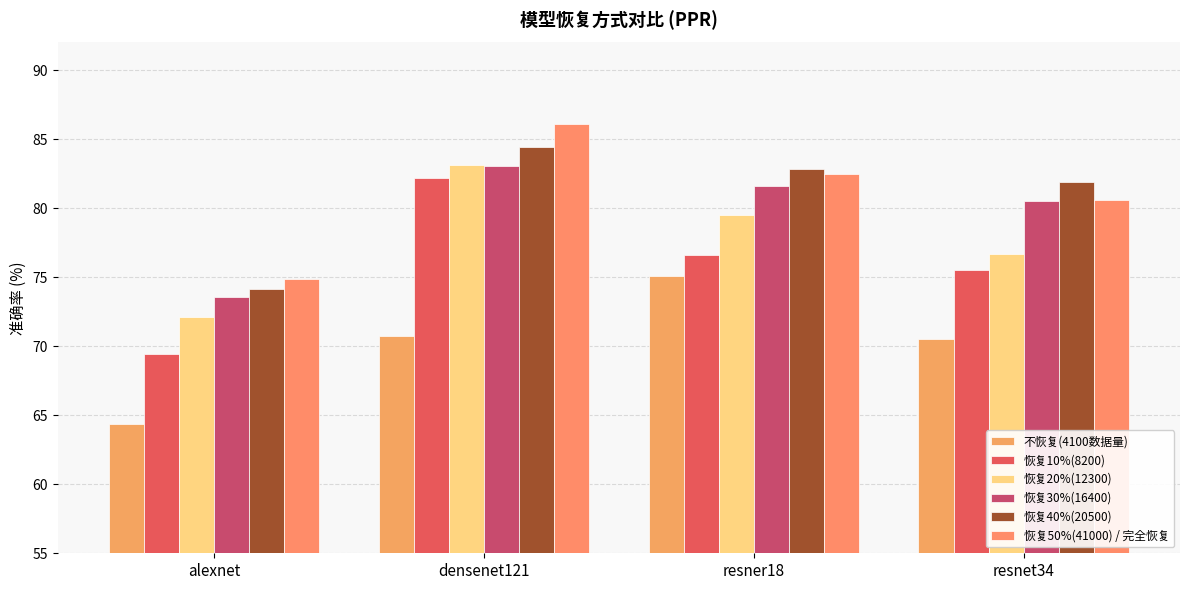

What is the difference between the second highest and minimum values in the 恢复30%(16400) series?

8.0